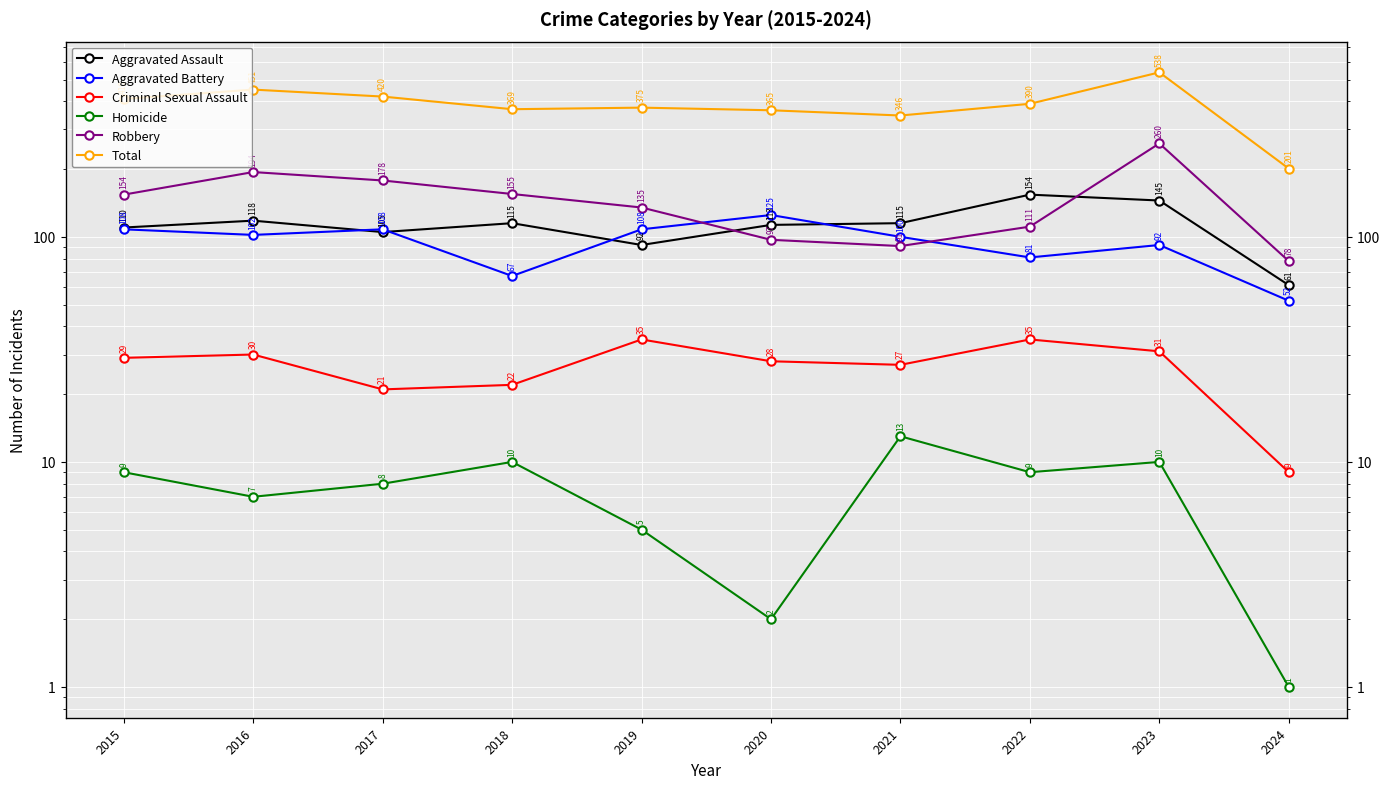

What is the average value of the Criminal Sexual Assault series?

27